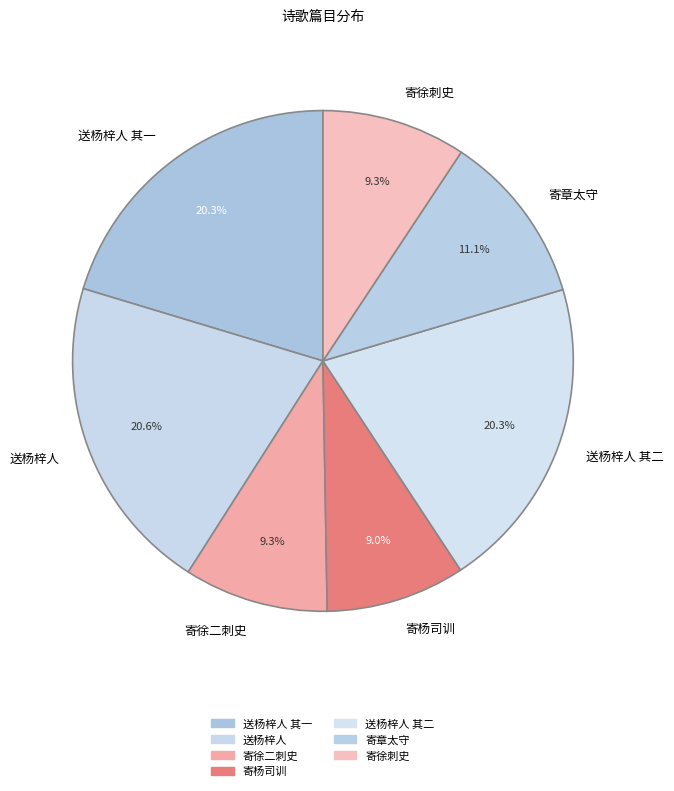

Which has a higher value, 送杨梓人 or 寄杨司训?

送杨梓人